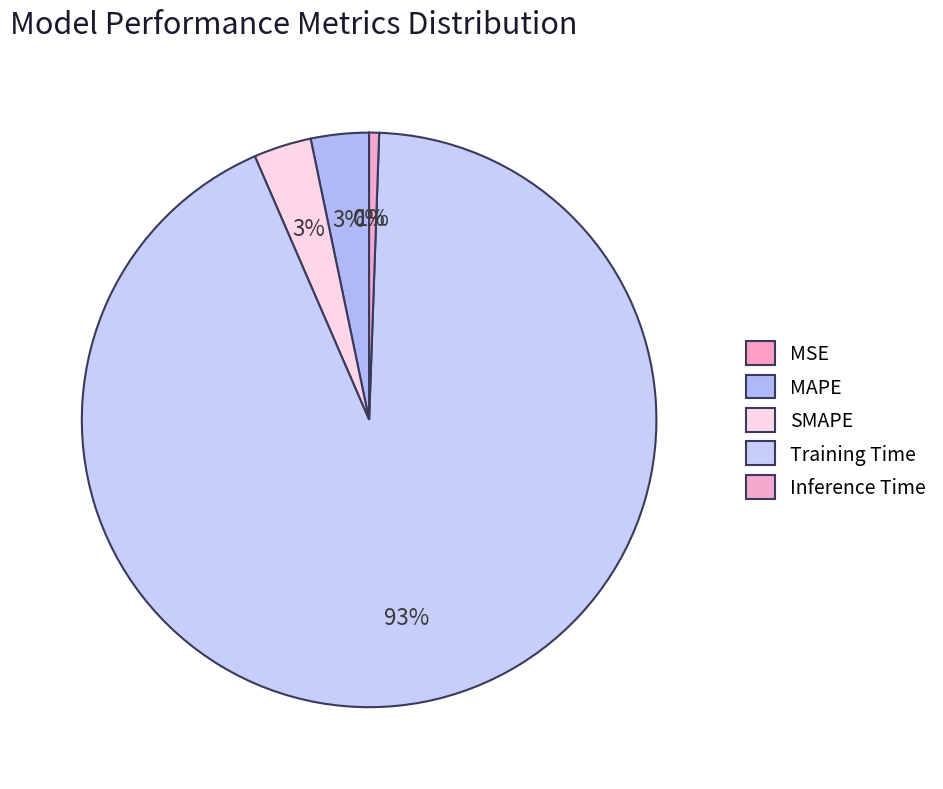

True or false: MAPE accounts for 3% of the total.

True